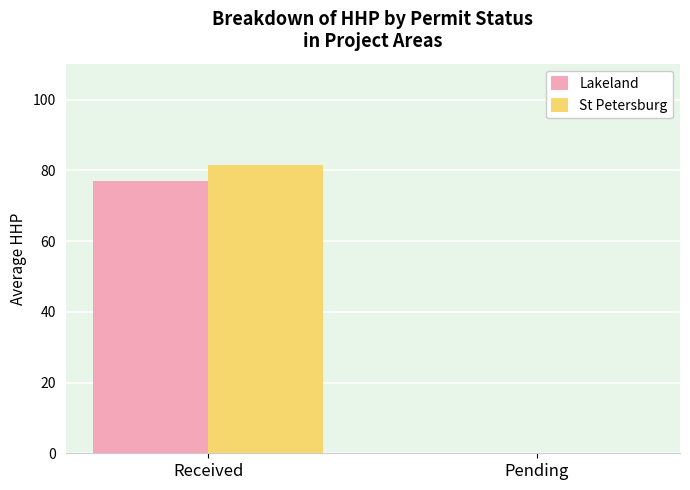

Reading left to right, what are all the values shown in this chart?

Lakeland: Received=77.0	Pending=0.0
St Petersburg: Received=81.6	Pending=0.0